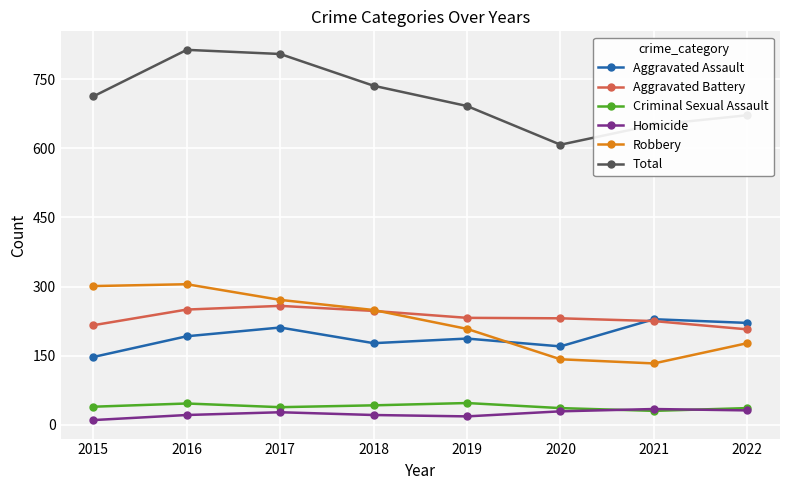

How many values in the Total series are below 713?

4